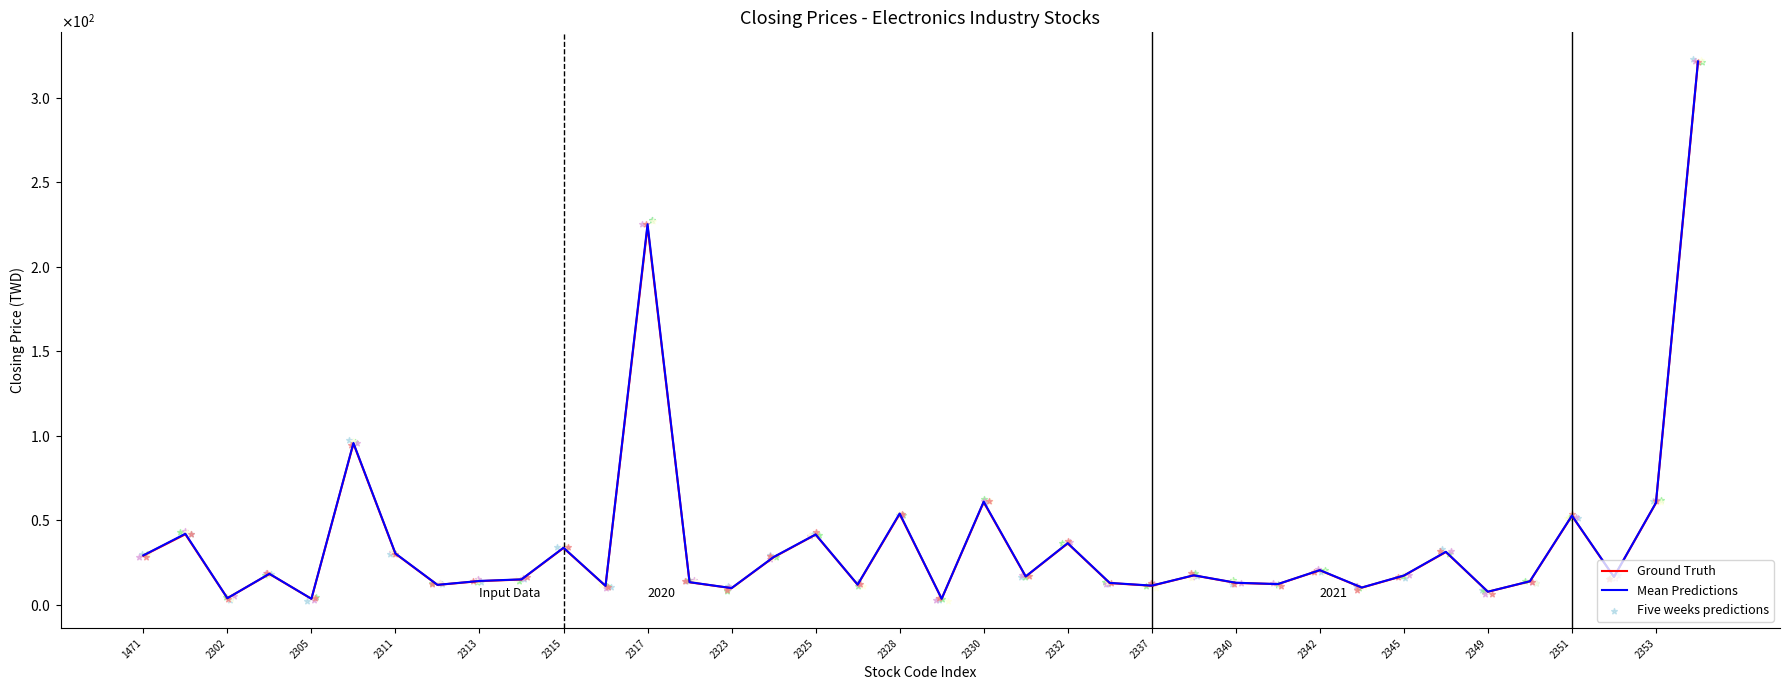

Which series reaches the maximum Y coordinate?

Five weeks predictions